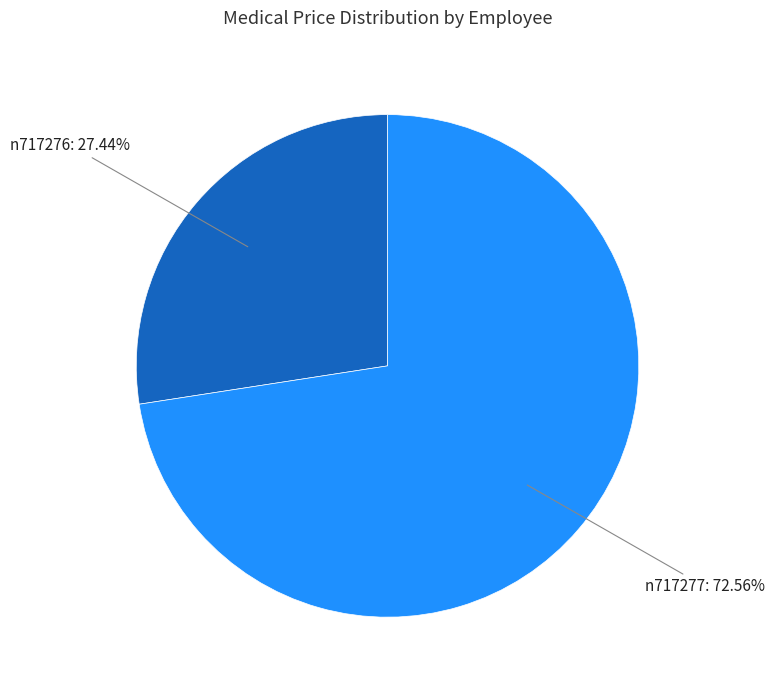

Does any single category account for the majority?

Yes